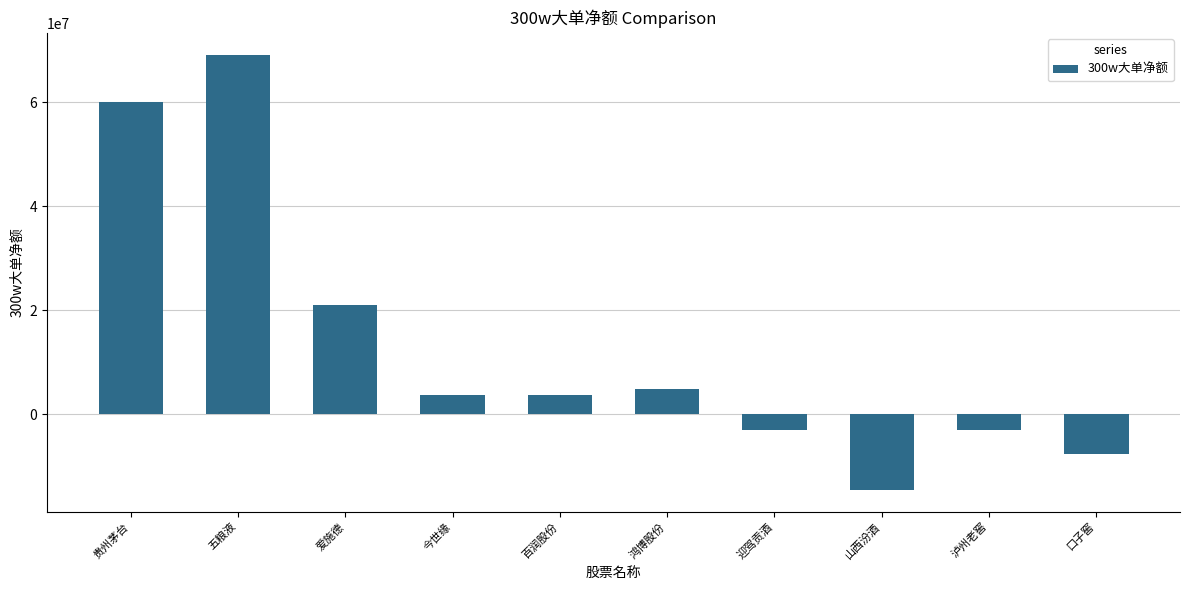

What position from the left is 迎驾贡酒?

7